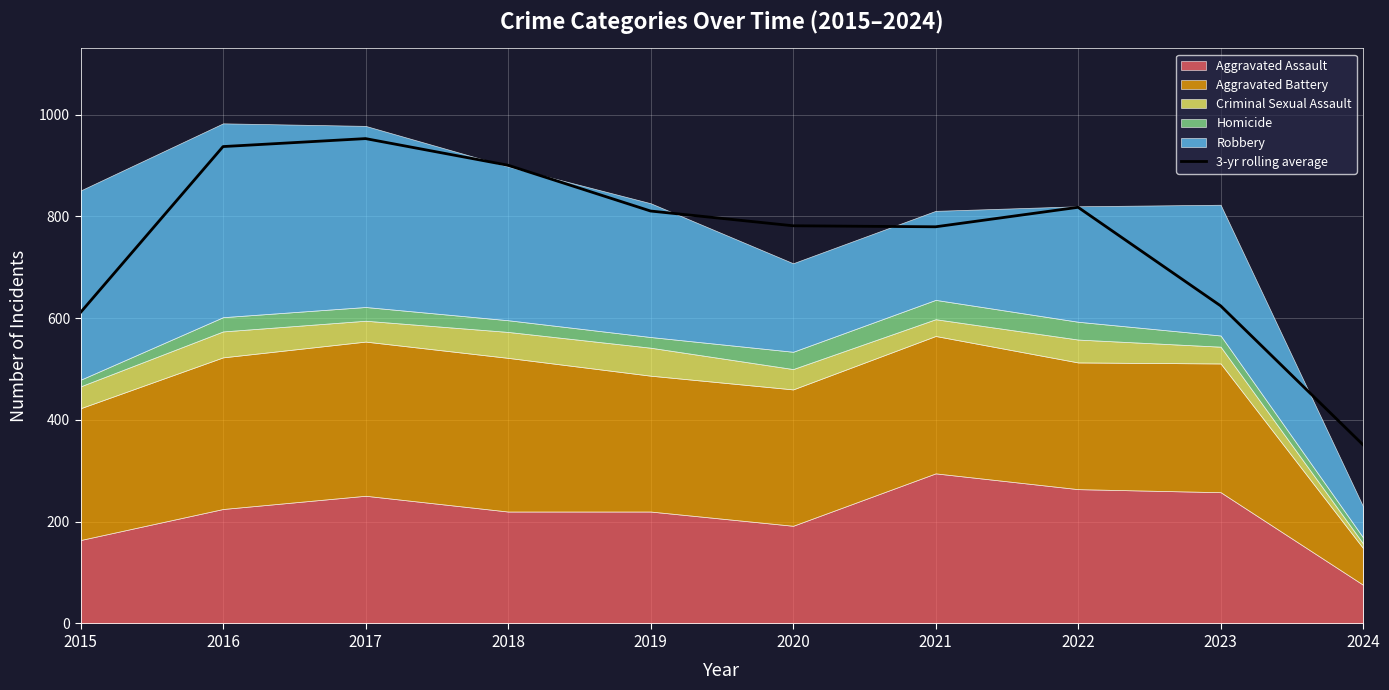

True or false: the data shows 937.3 at 2016.

True